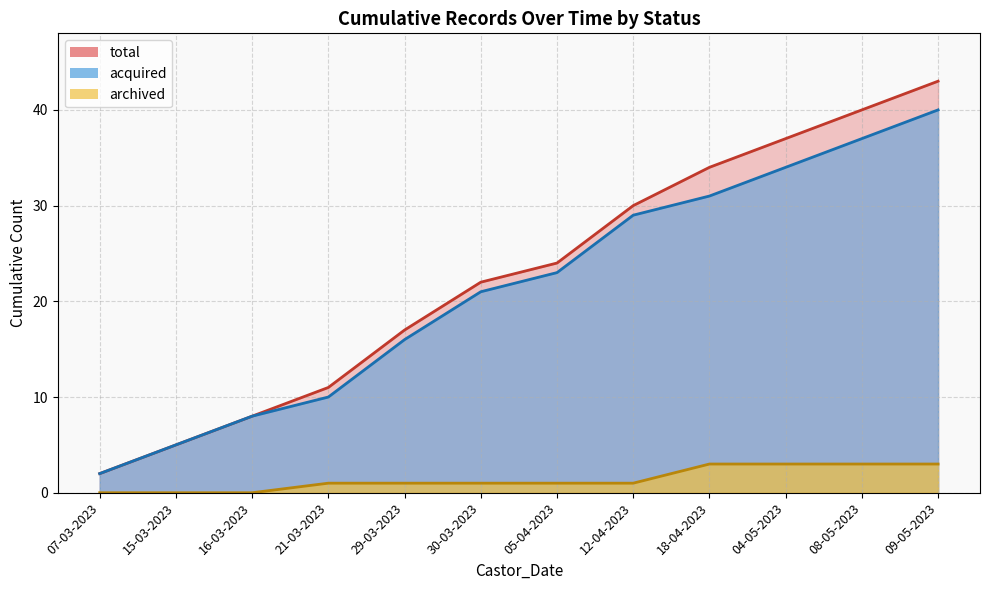

True or false: acquired_line has more than 2 interior local peaks.

False